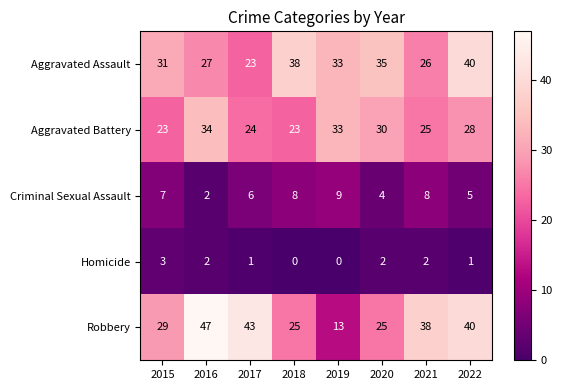

Which category has the highest value across all series?

2016